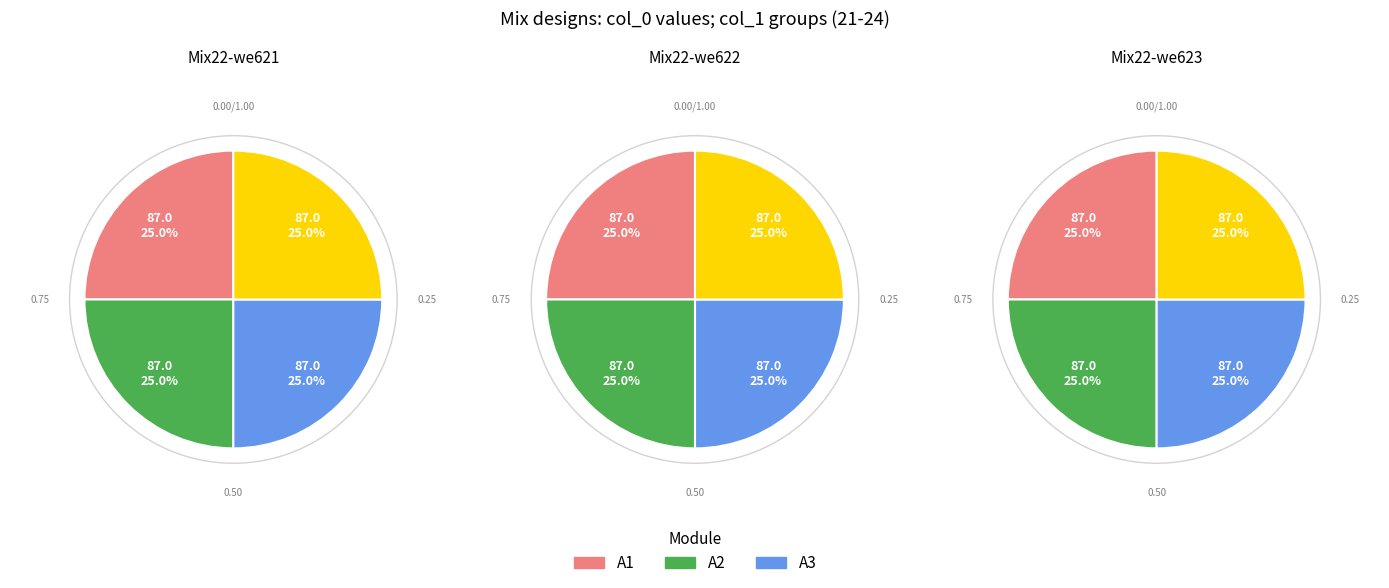

Which slice is the smallest?

21